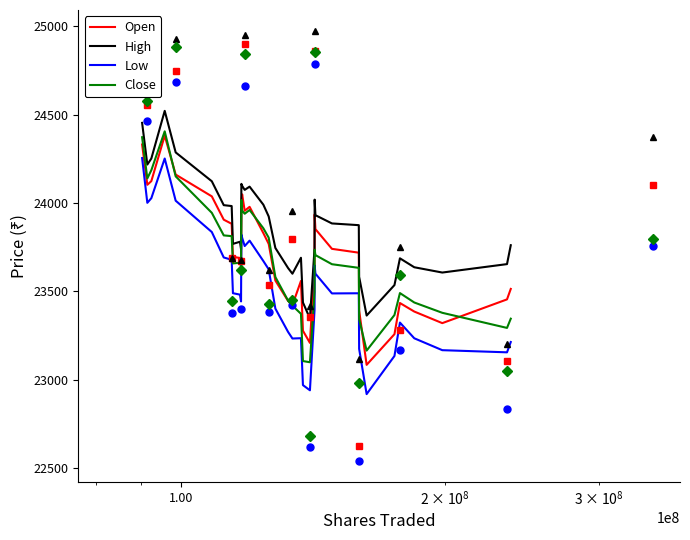

What is the highest value of the High series?

24520.8